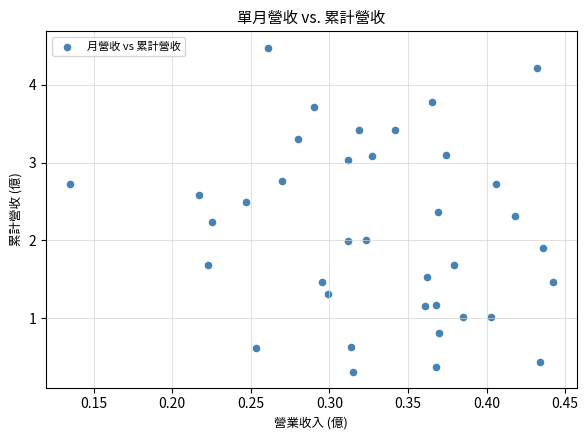

What is the range of X values (max minus min)?

0.3